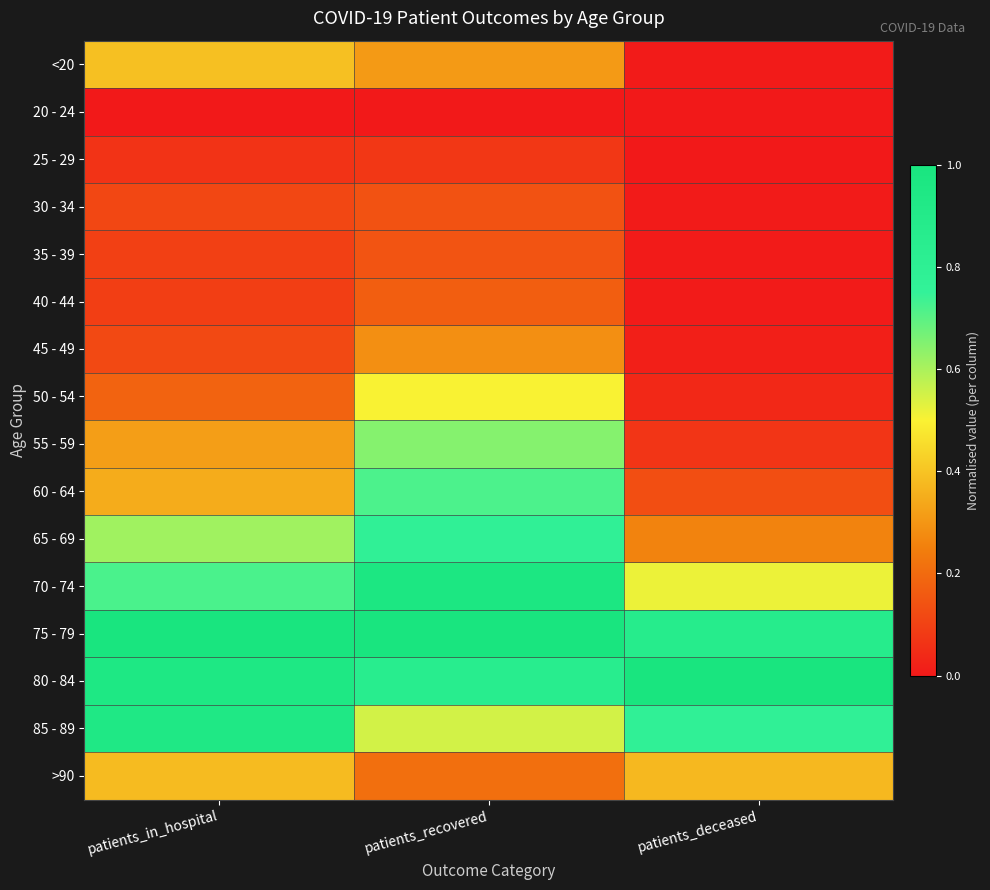

What is the total value across all series at patients_in_hospital?

6.3